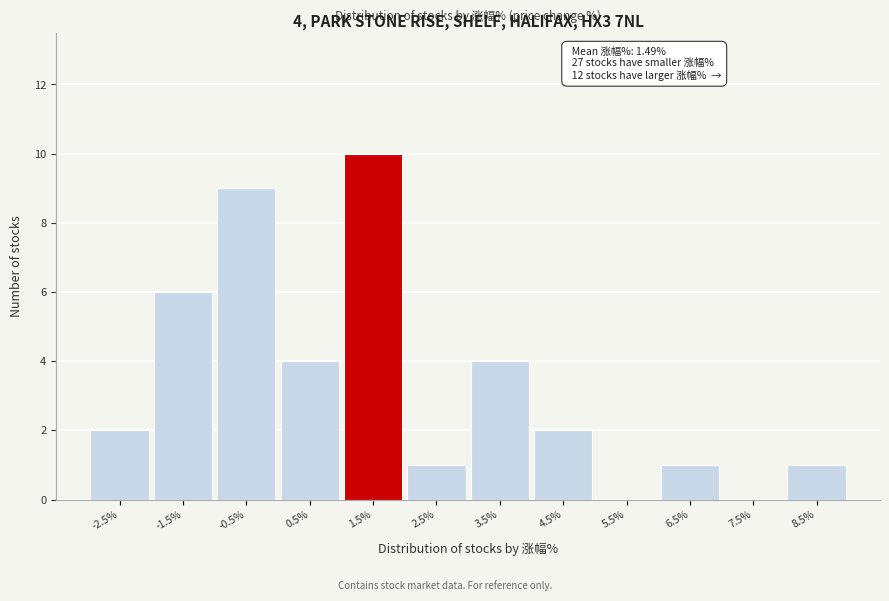

Reading left to right, transcribe all the data shown in this chart.

-2.5%=2	-1.5%=6	-0.5%=9	0.5%=4	1.5%=10	2.5%=1	3.5%=4	4.5%=2	5.5%=0	6.5%=1	7.5%=0	8.5%=1